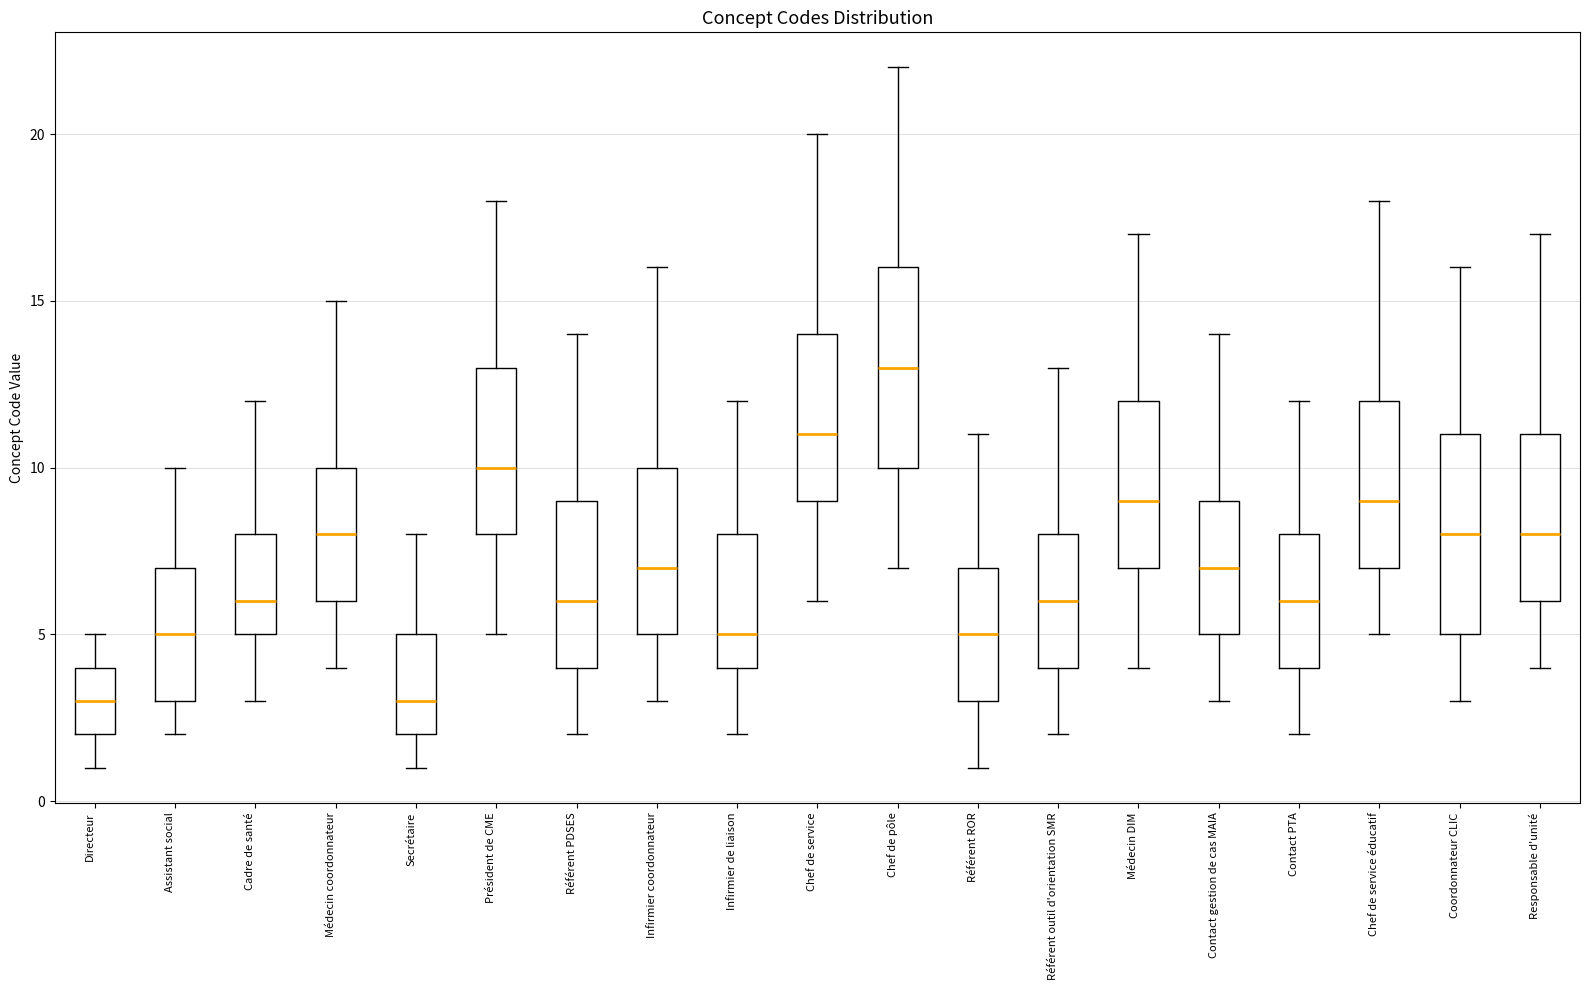

Reading left to right, read every box against the y-axis: the position of its median line, the range the box covers, and the ends of its whiskers. The values are not printed on the chart, so give them approximately, as read against the axis.

Directeur: median 3, box 2 to 4, whiskers 1 to 5
Assistant social: median 5, box 3 to 7, whiskers 2 to 10
Cadre de santé: median 6, box 5 to 8, whiskers 3 to 12
Médecin coordonnateur: median 8, box 6 to 10, whiskers 4 to 15
Secrétaire: median 3, box 2 to 5, whiskers 1 to 8
Président de CME: median 10, box 8 to 13, whiskers 5 to 18
Référent PDSES: median 6, box 4 to 9, whiskers 2 to 14
Infirmier coordonnateur: median 7, box 5 to 10, whiskers 3 to 16
Infirmier de liaison: median 5, box 4 to 8, whiskers 2 to 12
Chef de service: median 11, box 9 to 14, whiskers 6 to 20
Chef de pôle: median 13, box 10 to 16, whiskers 7 to 22
Référent ROR: median 5, box 3 to 7, whiskers 1 to 11
Référent outil d'orientation SMR: median 6, box 4 to 8, whiskers 2 to 13
Médecin DIM: median 9, box 7 to 12, whiskers 4 to 17
Contact gestion de cas MAIA: median 7, box 5 to 9, whiskers 3 to 14
Contact PTA: median 6, box 4 to 8, whiskers 2 to 12
Chef de service éducatif: median 9, box 7 to 12, whiskers 5 to 18
Coordonnateur CLIC: median 8, box 5 to 11, whiskers 3 to 16
Responsable d'unité: median 8, box 6 to 11, whiskers 4 to 17